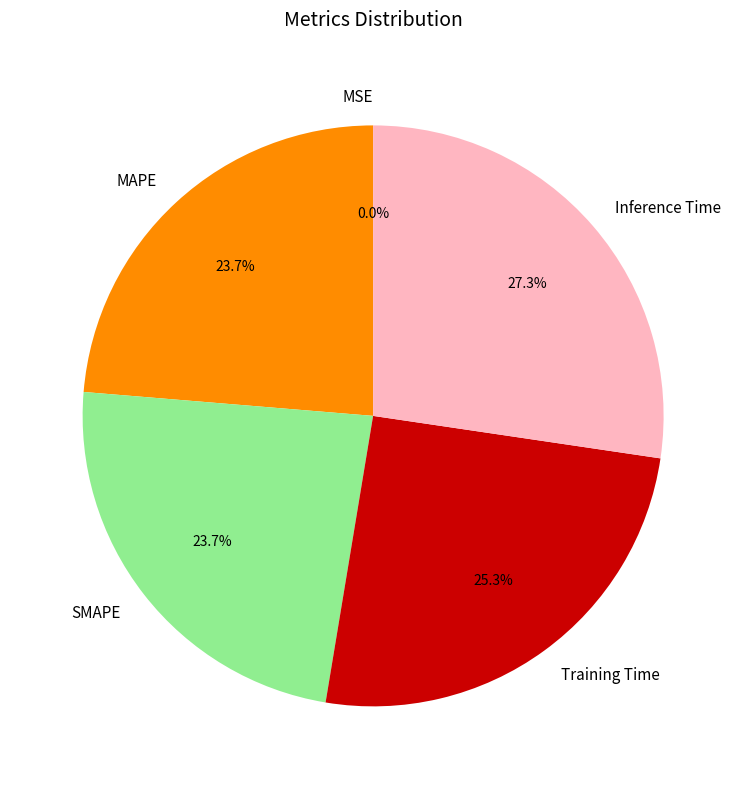

What is the total percentage of Training Time and MAPE?

49.0%